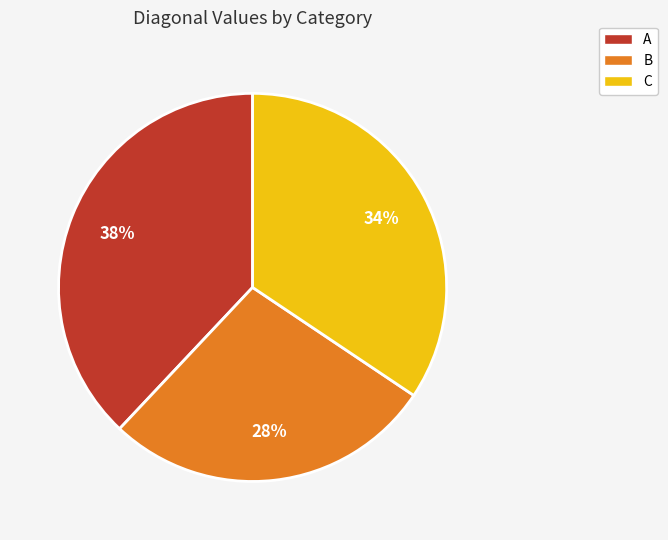

Is the sum of A and B greater than half?

Yes